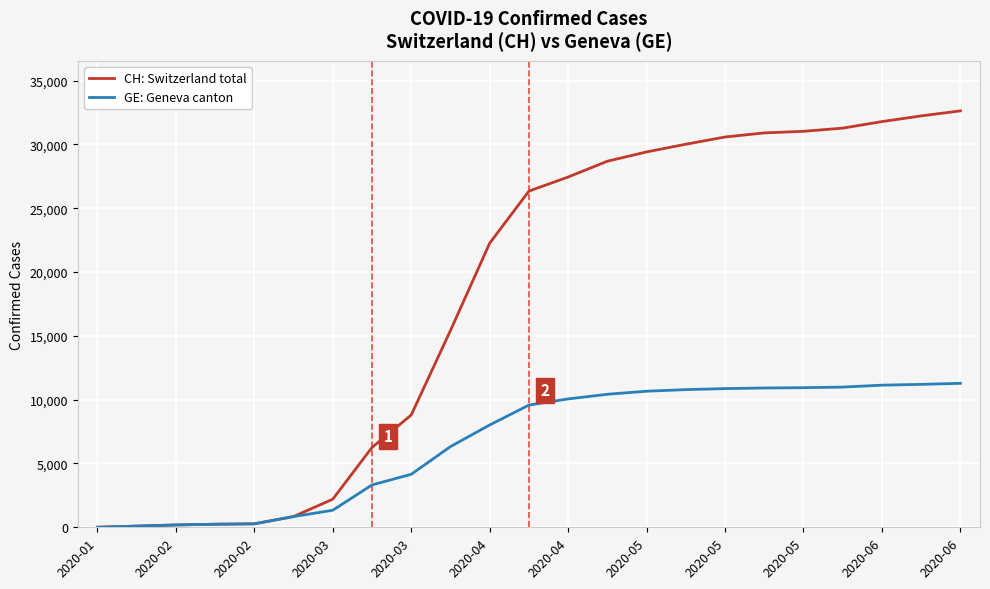

Count the number of data series in this chart.

2